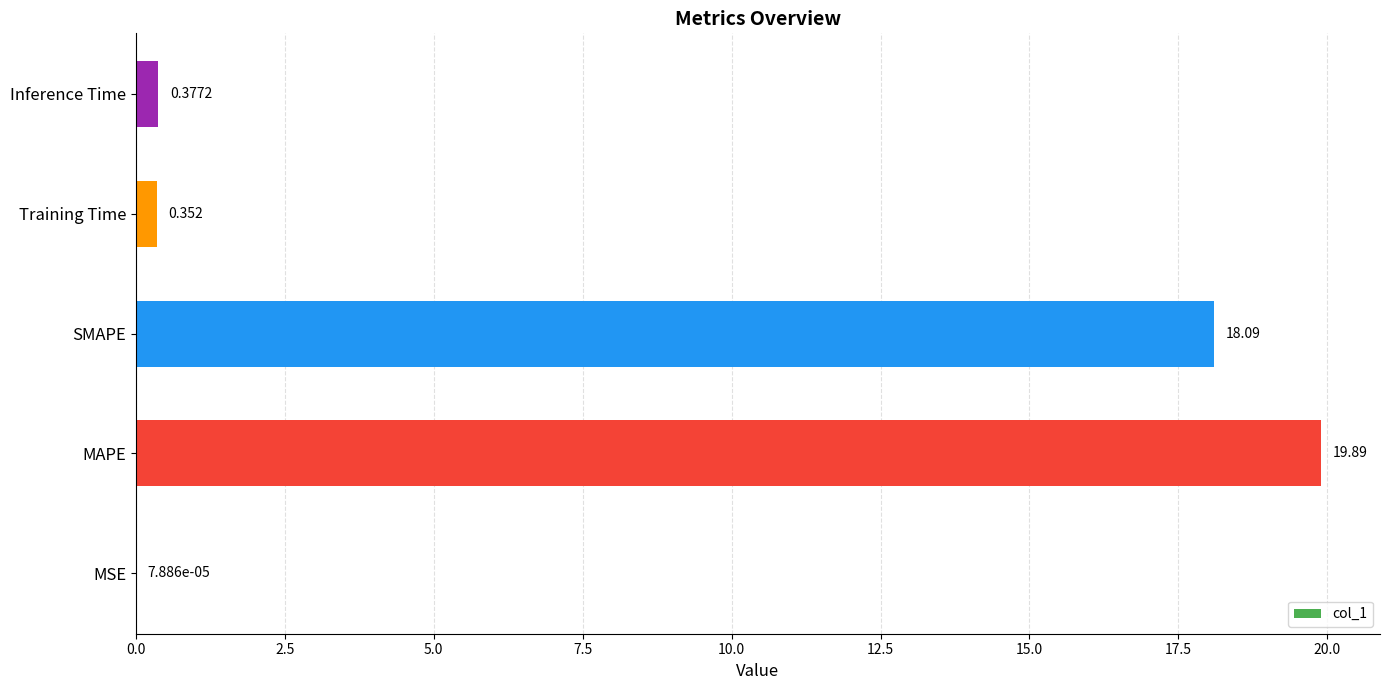

At which label is the value closest to 9?

Inference Time